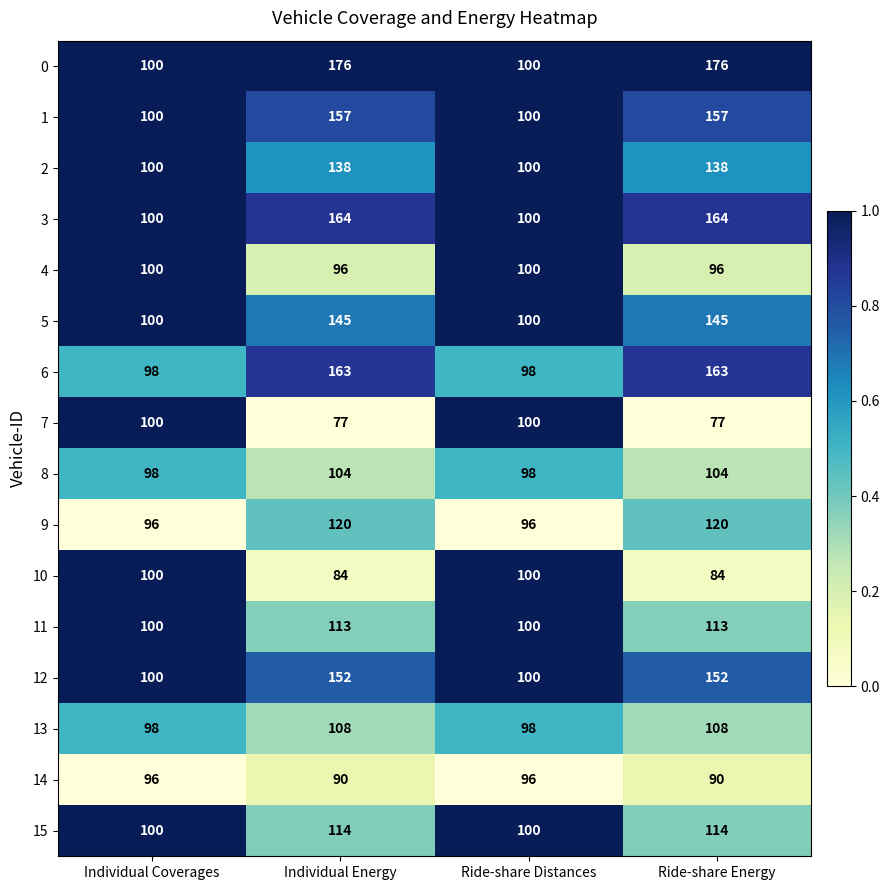

How many 4 values are between 96 and 100?

4